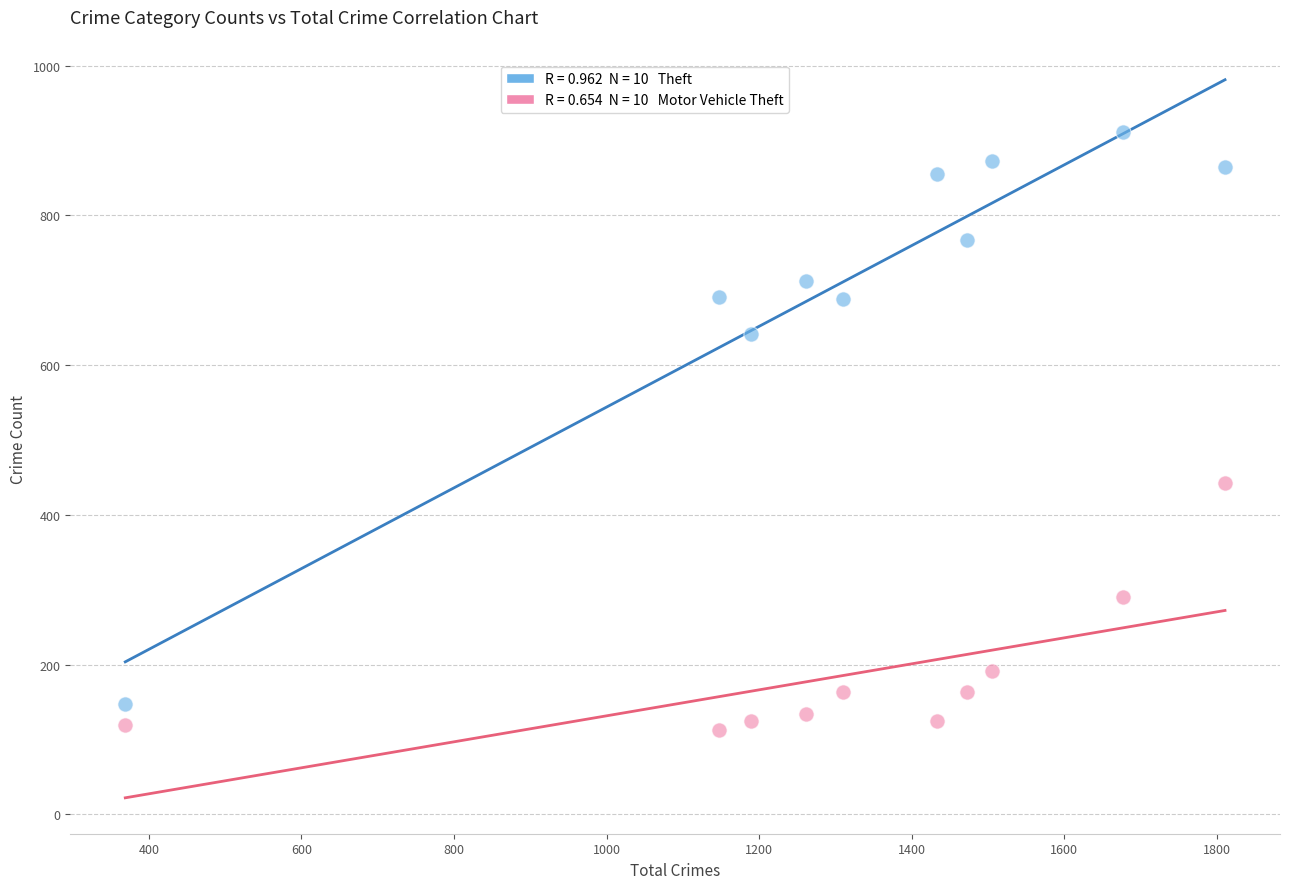

Across all series, what Y value is closest to 512?

443